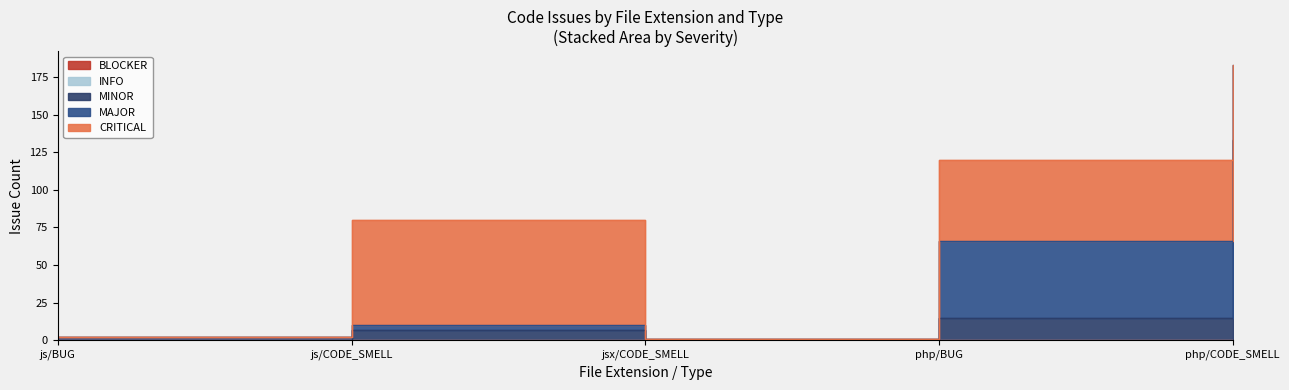

True or false: CRITICAL has a value of 70 at js/CODE_SMELL.

True